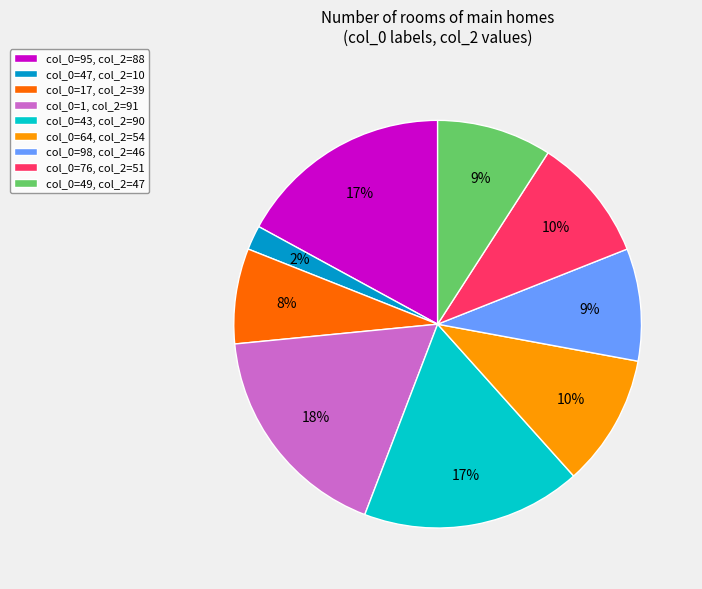

Count the number of slices in the pie.

9